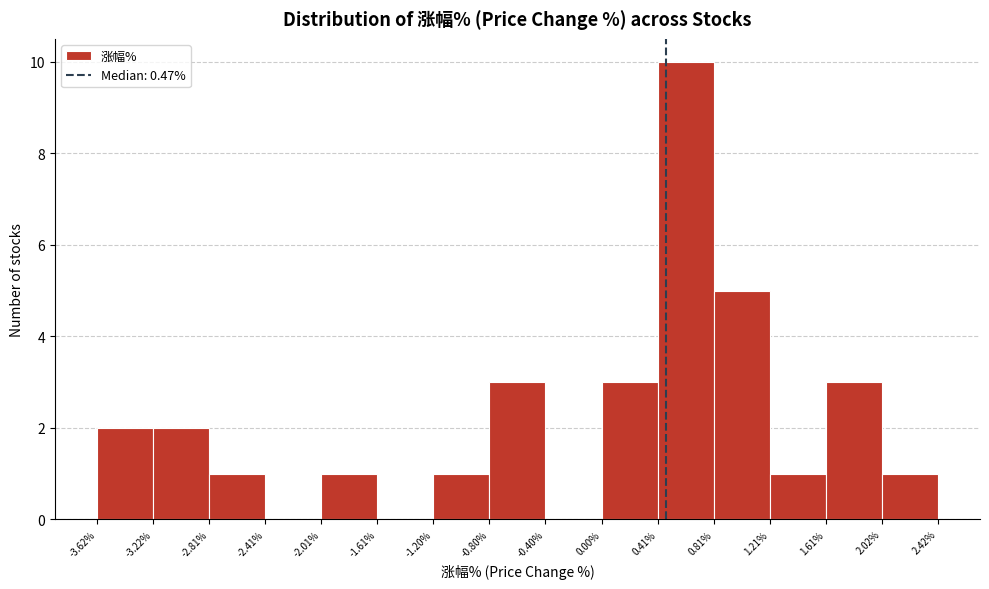

Reading left to right, transcribe this chart: for each bar, give the range it covers on the x-axis and its height. The values are not printed on the chart, so give them approximately, as read against the axis.

-3.62% to -3.22%: 2
-3.22% to -2.81%: 2
-2.81% to -2.41%: 1
-2.41% to -2.01%: 0
-2.01% to -1.61%: 1
-1.61% to -1.20%: 0
-1.20% to -0.80%: 1
-0.80% to -0.40%: 3
-0.40% to 0.00%: 0
0.00% to 0.41%: 3
0.41% to 0.81%: 10
0.81% to 1.21%: 5
1.21% to 1.61%: 1
1.61% to 2.02%: 3
2.02% to 2.42%: 1